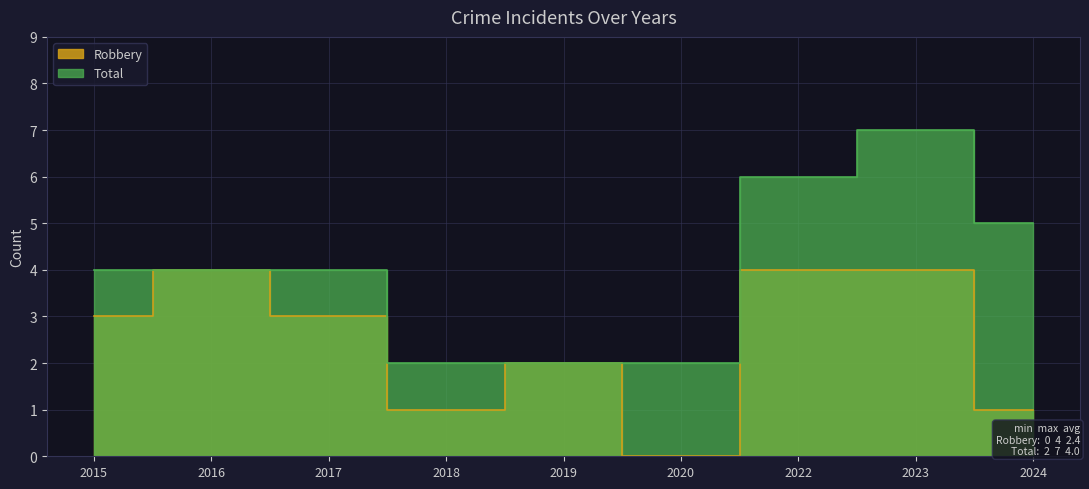

Which series has the largest total across all categories?

Total